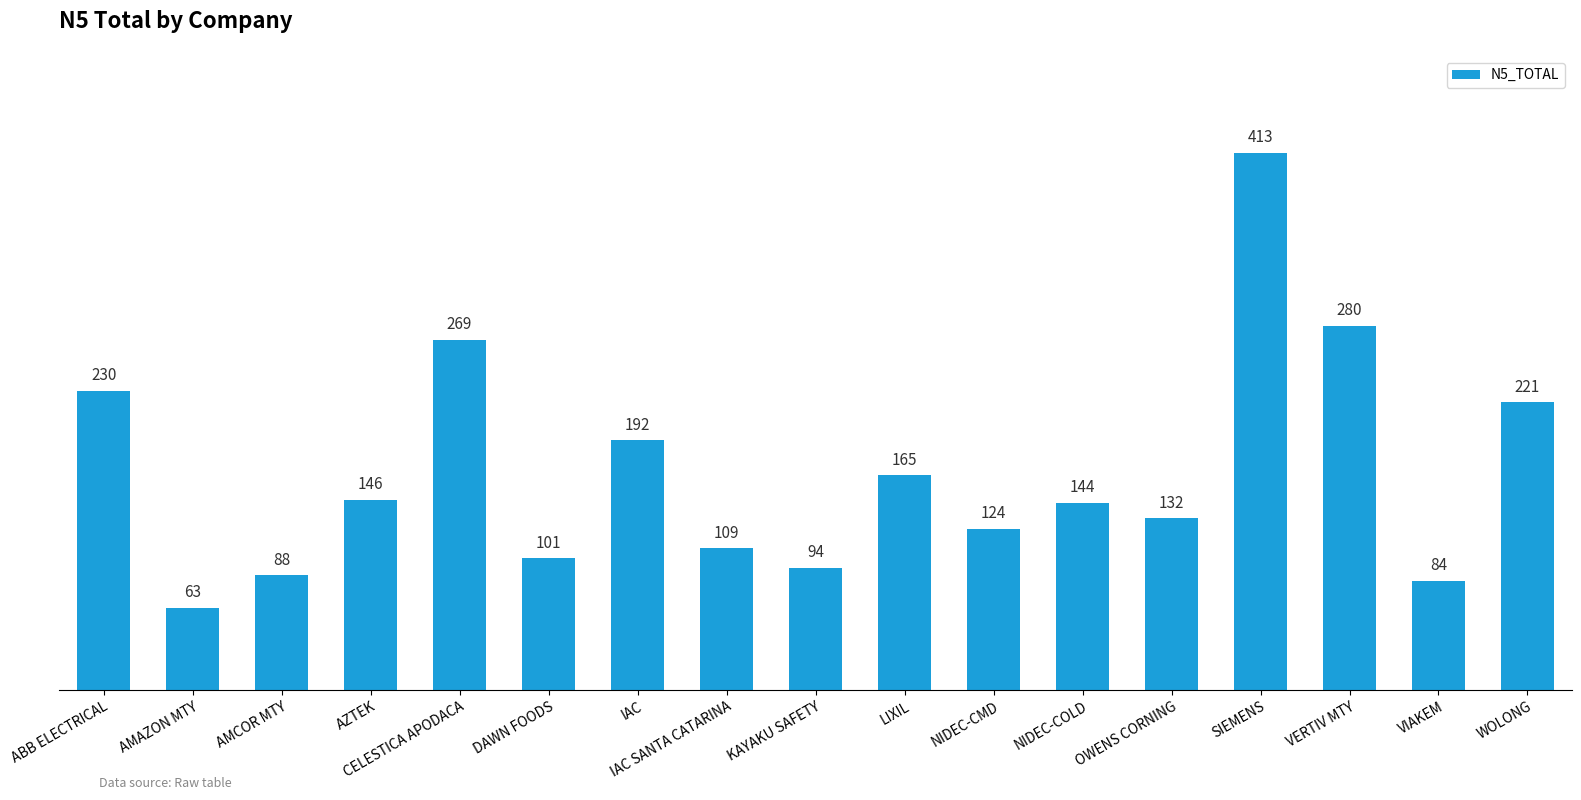

Count the number of data series in this chart.

1